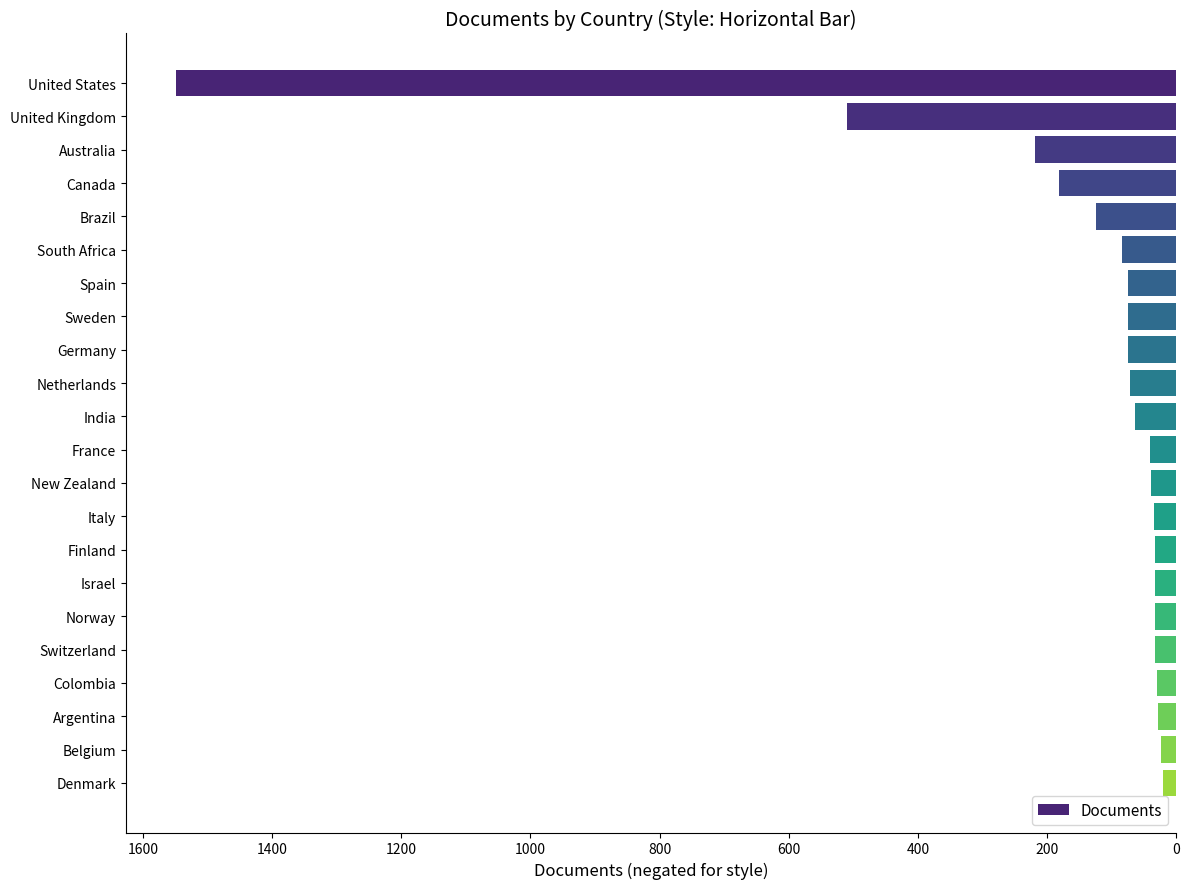

Are the bars horizontal?

Yes